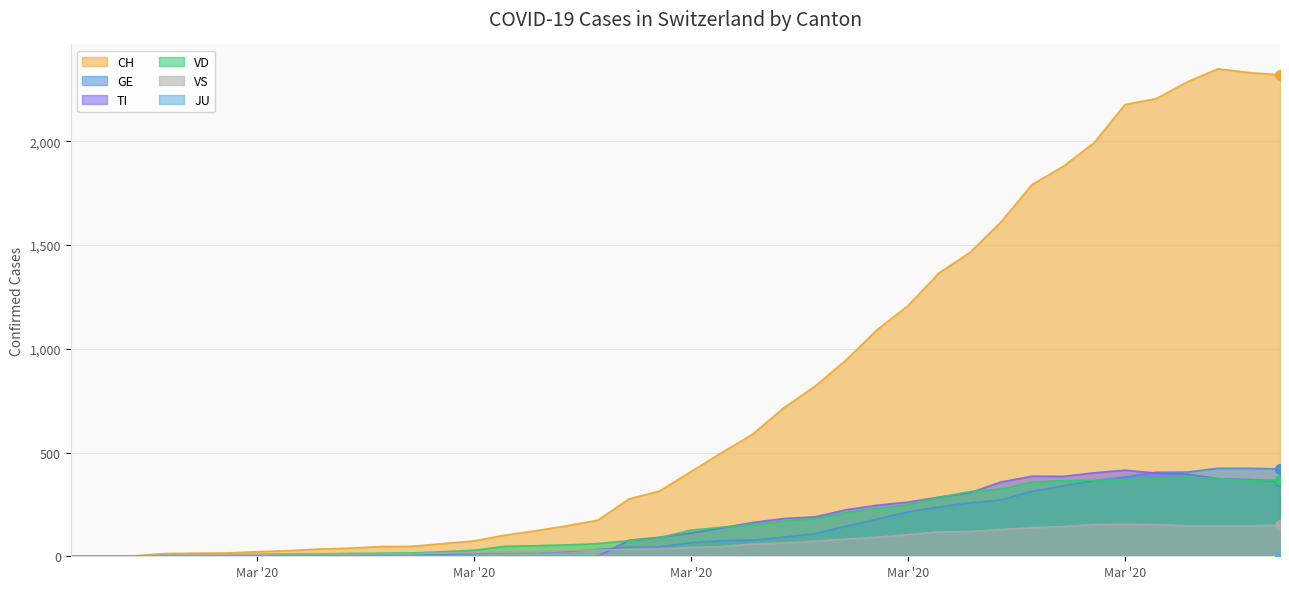

How many values in TI are above zero?

22